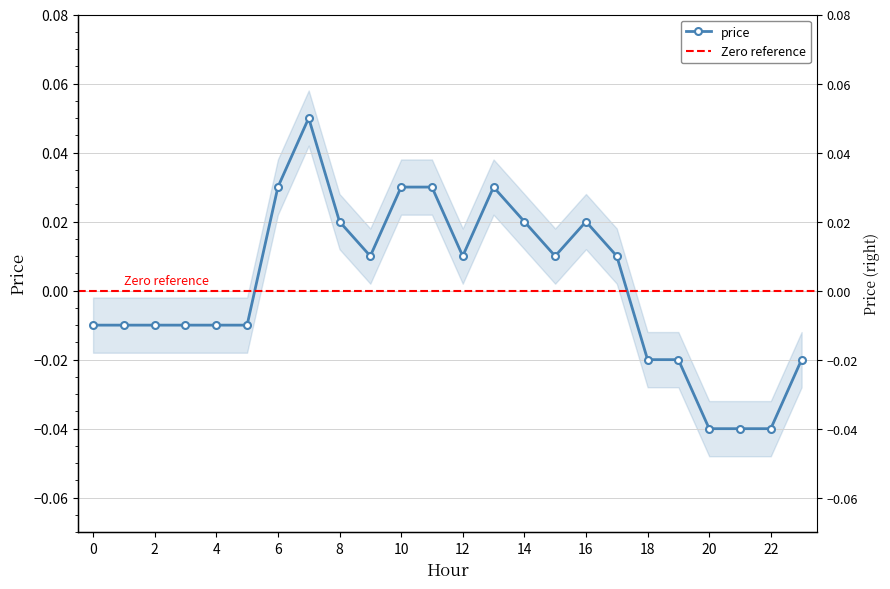

How many data points are less than 0?

12